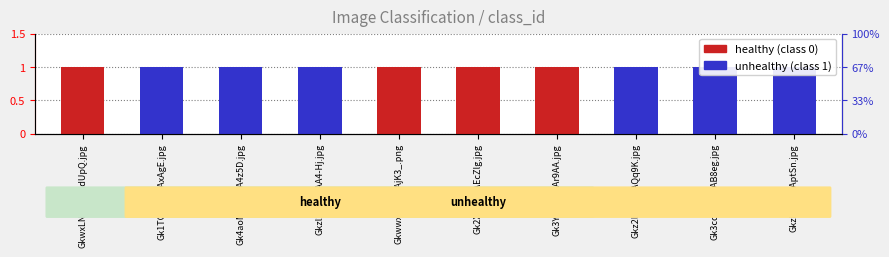

The unhealthy series shows 1 at GkzlxSiXYAAptSn.jpg. True or false?

True